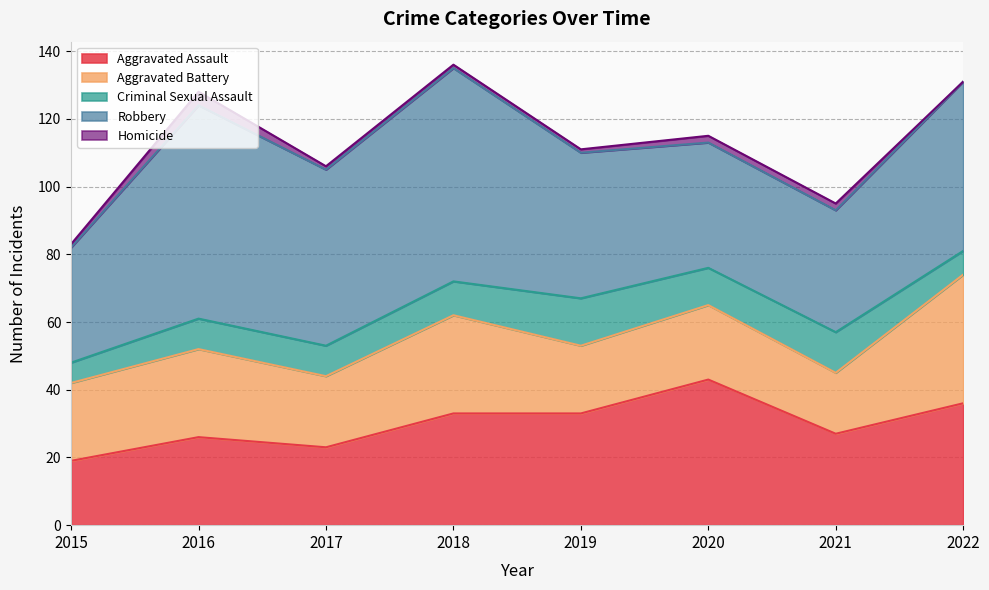

Does the chart have visible grid lines?

Yes